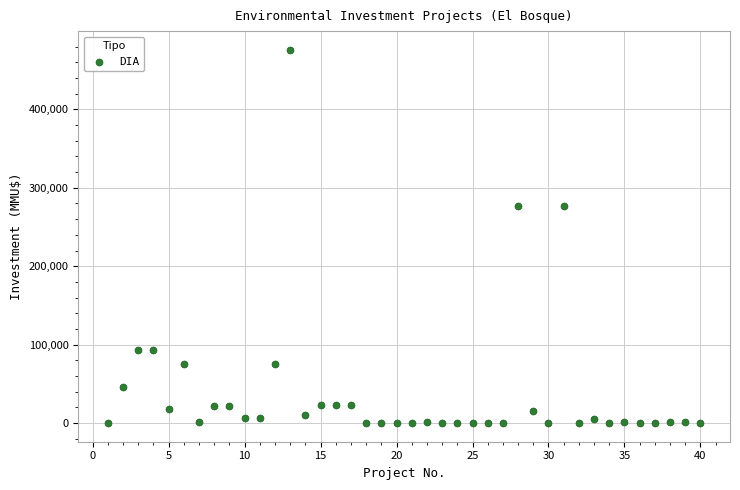

What is the range of Y values (max minus min)?

476000